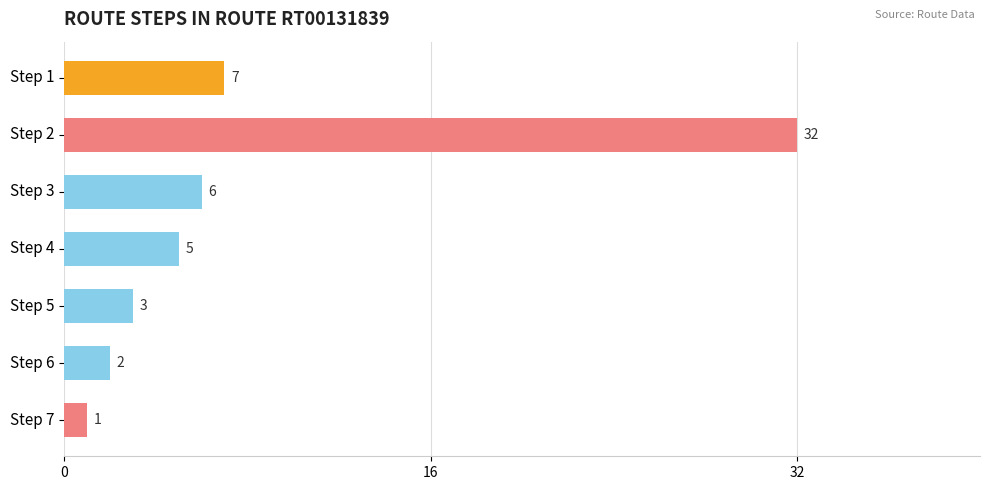

Reading top to bottom, transcribe all the data shown in this chart.

Step 1=7	Step 2=32	Step 3=6	Step 4=5	Step 5=3	Step 6=2	Step 7=1